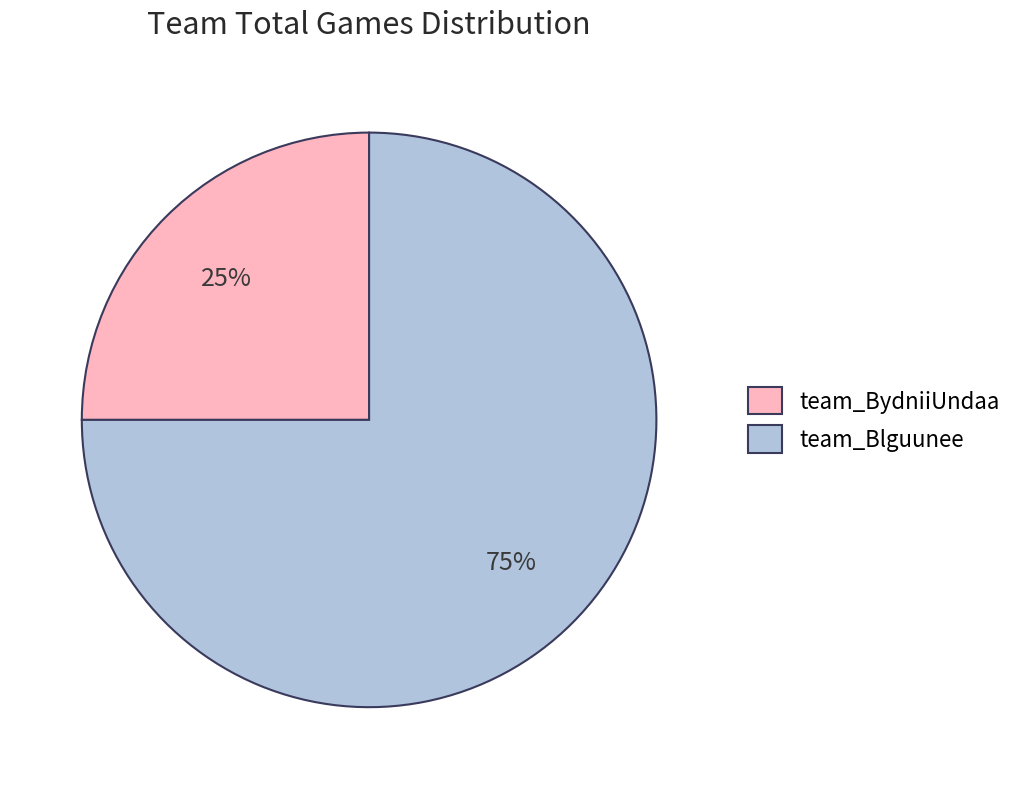

Which slice is the smallest?

team_BydniiUndaa